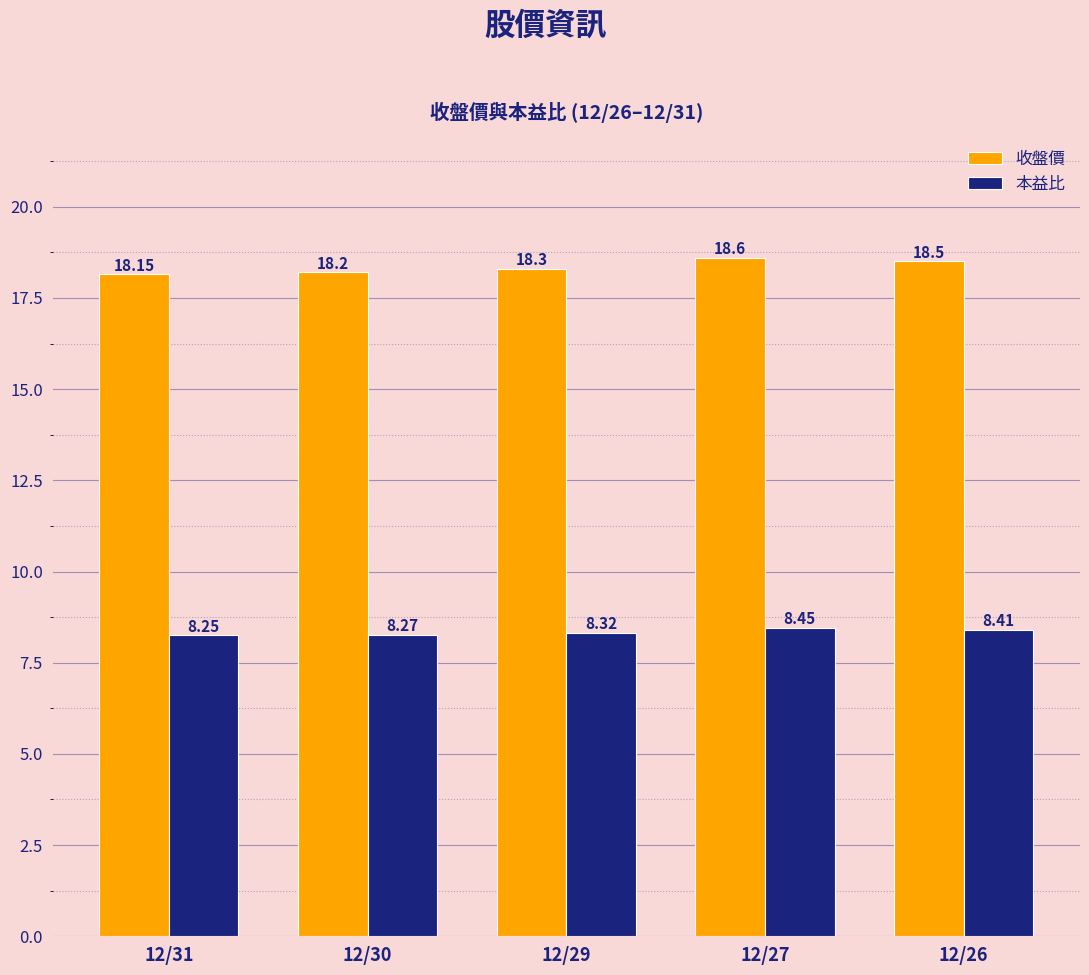

Which series has the largest total across all categories?

收盤價